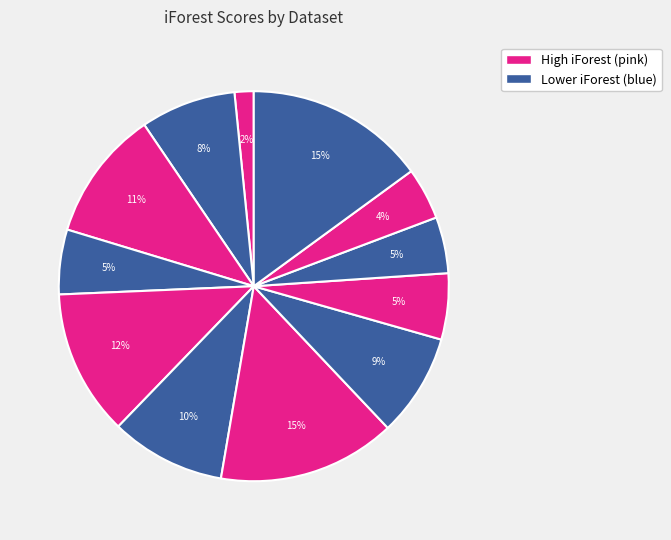

Is there any slice that represents more than half of the pie?

No